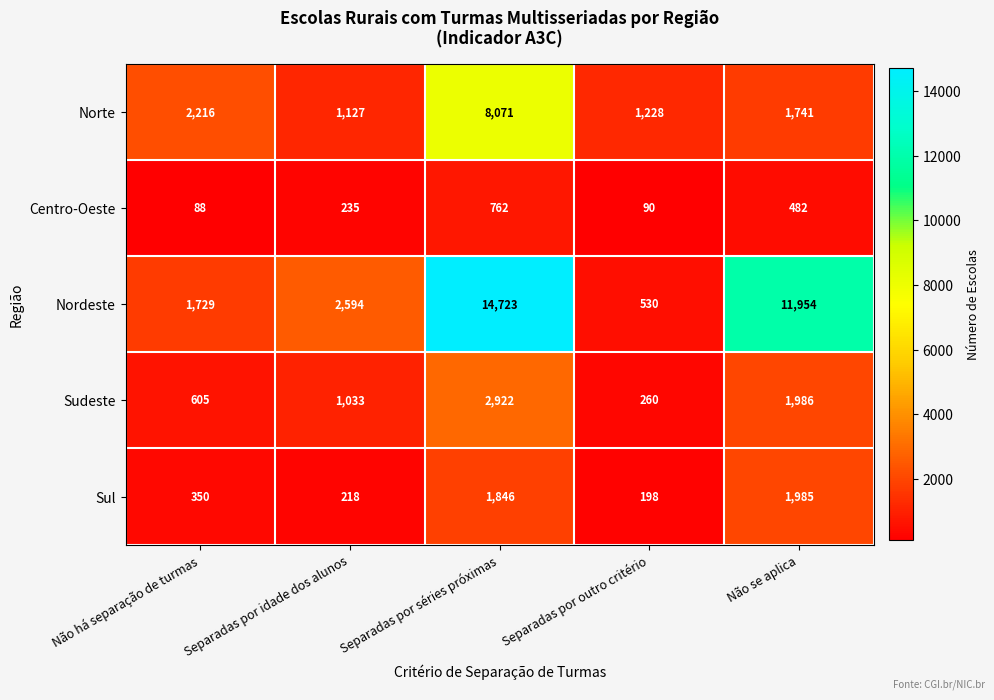

What is the total value across all series at Separadas por séries próximas?

28324